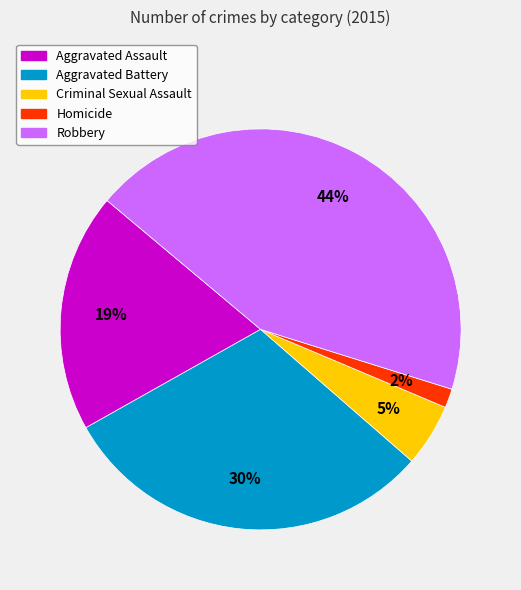

Which has a higher value, Aggravated Assault or Criminal Sexual Assault?

Aggravated Assault